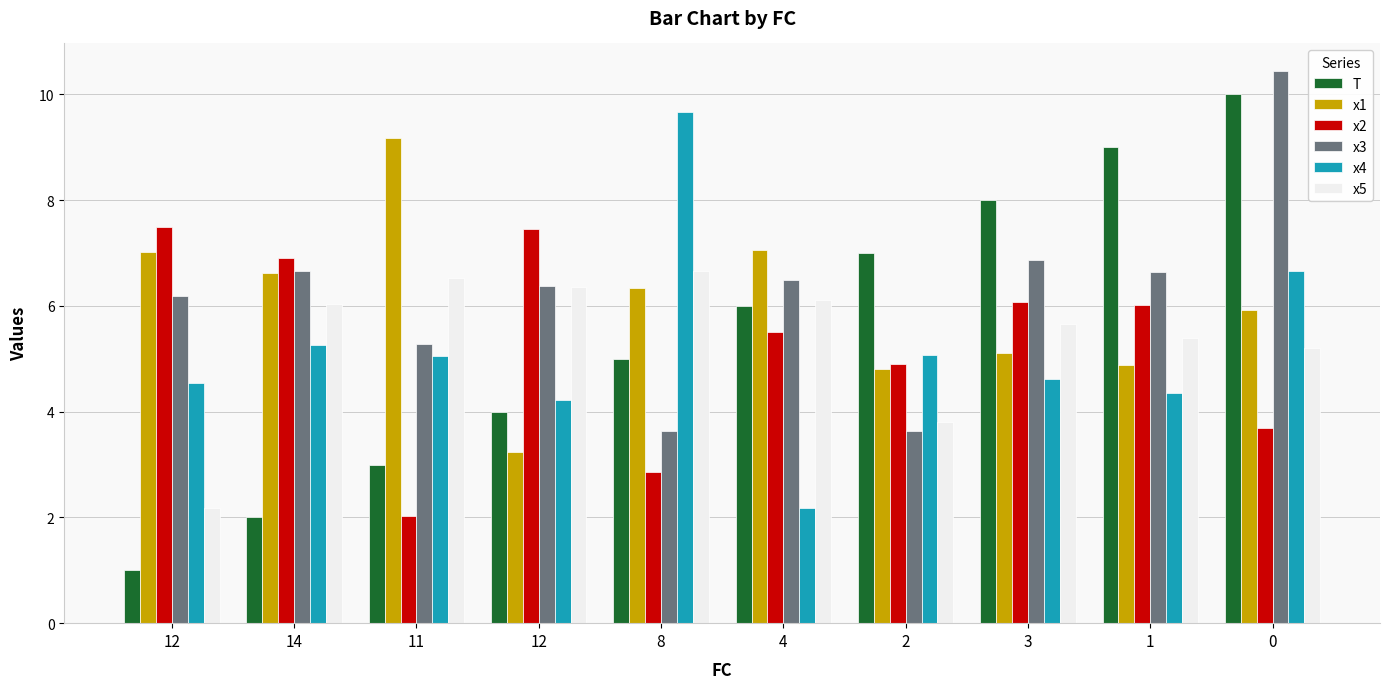

The x5 series shows 1.5 at 14. True or false?

False